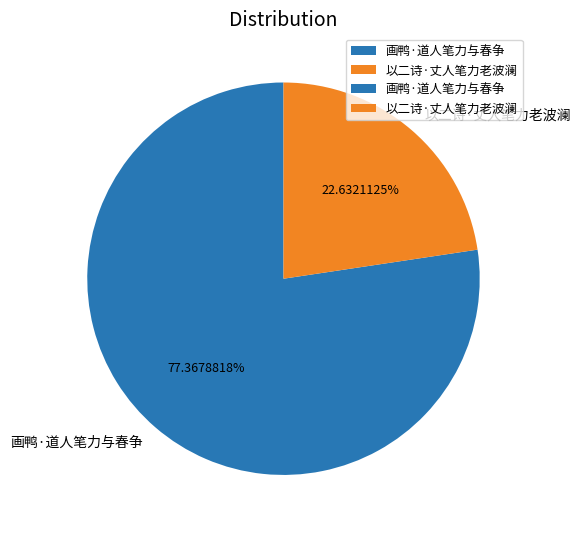

Which category has the biggest portion of the pie?

画鸭·道人笔力与春争